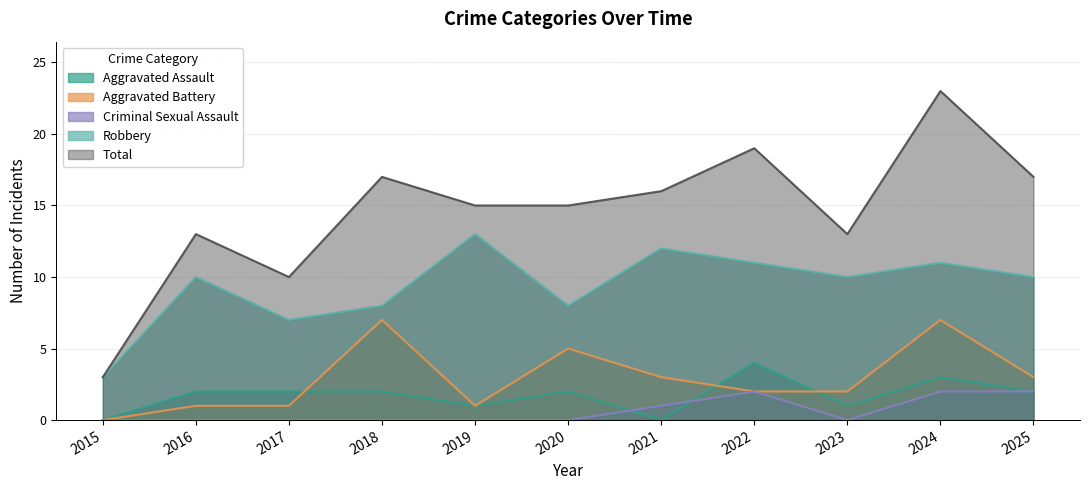

True or false: Total and Robbery intersect in this chart.

False